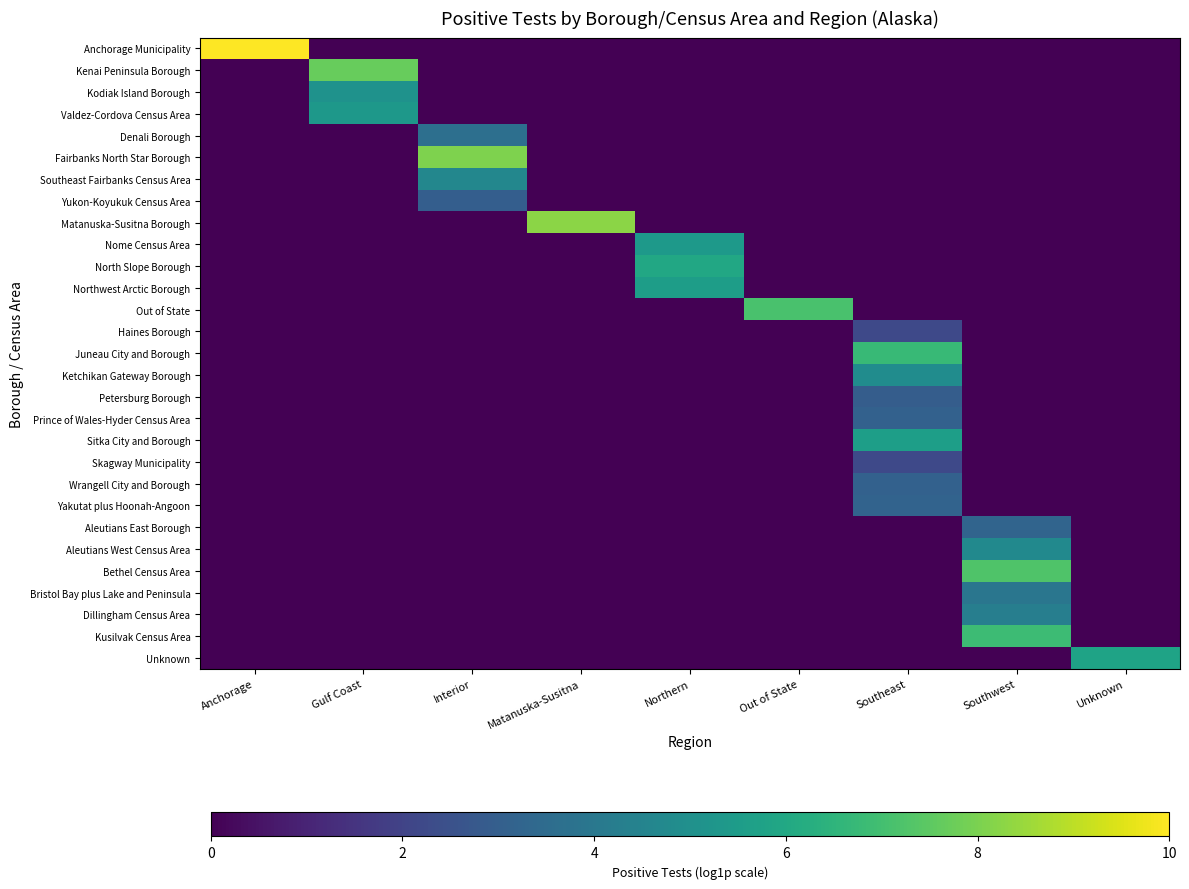

Reading left to right, extract all data points from this chart.

Anchorage Municipality: Anchorage=10.0	Gulf Coast=0.0	Interior=0.0	Matanuska-Susitna=0.0	Northern=0.0	Out of State=0.0	Southeast=0.0	Southwest=0.0	Unknown=0.0
Kenai Peninsula Borough: Anchorage=0.0	Gulf Coast=7.7	Interior=0.0	Matanuska-Susitna=0.0	Northern=0.0	Out of State=0.0	Southeast=0.0	Southwest=0.0	Unknown=0.0
Kodiak Island Borough: Anchorage=0.0	Gulf Coast=5.1	Interior=0.0	Matanuska-Susitna=0.0	Northern=0.0	Out of State=0.0	Southeast=0.0	Southwest=0.0	Unknown=0.0
Valdez-Cordova Census Area: Anchorage=0.0	Gulf Coast=5.3	Interior=0.0	Matanuska-Susitna=0.0	Northern=0.0	Out of State=0.0	Southeast=0.0	Southwest=0.0	Unknown=0.0
Denali Borough: Anchorage=0.0	Gulf Coast=0.0	Interior=3.6	Matanuska-Susitna=0.0	Northern=0.0	Out of State=0.0	Southeast=0.0	Southwest=0.0	Unknown=0.0
Fairbanks North Star Borough: Anchorage=0.0	Gulf Coast=0.0	Interior=8.1	Matanuska-Susitna=0.0	Northern=0.0	Out of State=0.0	Southeast=0.0	Southwest=0.0	Unknown=0.0
Southeast Fairbanks Census Area: Anchorage=0.0	Gulf Coast=0.0	Interior=4.6	Matanuska-Susitna=0.0	Northern=0.0	Out of State=0.0	Southeast=0.0	Southwest=0.0	Unknown=0.0
Yukon-Koyukuk Census Area: Anchorage=0.0	Gulf Coast=0.0	Interior=3.0	Matanuska-Susitna=0.0	Northern=0.0	Out of State=0.0	Southeast=0.0	Southwest=0.0	Unknown=0.0
Matanuska-Susitna Borough: Anchorage=0.0	Gulf Coast=0.0	Interior=0.0	Matanuska-Susitna=8.3	Northern=0.0	Out of State=0.0	Southeast=0.0	Southwest=0.0	Unknown=0.0
Nome Census Area: Anchorage=0.0	Gulf Coast=0.0	Interior=0.0	Matanuska-Susitna=0.0	Northern=5.4	Out of State=0.0	Southeast=0.0	Southwest=0.0	Unknown=0.0
North Slope Borough: Anchorage=0.0	Gulf Coast=0.0	Interior=0.0	Matanuska-Susitna=0.0	Northern=6.0	Out of State=0.0	Southeast=0.0	Southwest=0.0	Unknown=0.0
Northwest Arctic Borough: Anchorage=0.0	Gulf Coast=0.0	Interior=0.0	Matanuska-Susitna=0.0	Northern=5.6	Out of State=0.0	Southeast=0.0	Southwest=0.0	Unknown=0.0
Out of State: Anchorage=0.0	Gulf Coast=0.0	Interior=0.0	Matanuska-Susitna=0.0	Northern=0.0	Out of State=7.1	Southeast=0.0	Southwest=0.0	Unknown=0.0
Haines Borough: Anchorage=0.0	Gulf Coast=0.0	Interior=0.0	Matanuska-Susitna=0.0	Northern=0.0	Out of State=0.0	Southeast=2.2	Southwest=0.0	Unknown=0.0
Juneau City and Borough: Anchorage=0.0	Gulf Coast=0.0	Interior=0.0	Matanuska-Susitna=0.0	Northern=0.0	Out of State=0.0	Southeast=6.8	Southwest=0.0	Unknown=0.0
Ketchikan Gateway Borough: Anchorage=0.0	Gulf Coast=0.0	Interior=0.0	Matanuska-Susitna=0.0	Northern=0.0	Out of State=0.0	Southeast=4.9	Southwest=0.0	Unknown=0.0
Petersburg Borough: Anchorage=0.0	Gulf Coast=0.0	Interior=0.0	Matanuska-Susitna=0.0	Northern=0.0	Out of State=0.0	Southeast=2.9	Southwest=0.0	Unknown=0.0
Prince of Wales-Hyder Census Area: Anchorage=0.0	Gulf Coast=0.0	Interior=0.0	Matanuska-Susitna=0.0	Northern=0.0	Out of State=0.0	Southeast=3.1	Southwest=0.0	Unknown=0.0
Sitka City and Borough: Anchorage=0.0	Gulf Coast=0.0	Interior=0.0	Matanuska-Susitna=0.0	Northern=0.0	Out of State=0.0	Southeast=5.6	Southwest=0.0	Unknown=0.0
Skagway Municipality: Anchorage=0.0	Gulf Coast=0.0	Interior=0.0	Matanuska-Susitna=0.0	Northern=0.0	Out of State=0.0	Southeast=2.2	Southwest=0.0	Unknown=0.0
Wrangell City and Borough: Anchorage=0.0	Gulf Coast=0.0	Interior=0.0	Matanuska-Susitna=0.0	Northern=0.0	Out of State=0.0	Southeast=3.1	Southwest=0.0	Unknown=0.0
Yakutat plus Hoonah-Angoon: Anchorage=0.0	Gulf Coast=0.0	Interior=0.0	Matanuska-Susitna=0.0	Northern=0.0	Out of State=0.0	Southeast=3.2	Southwest=0.0	Unknown=0.0
Aleutians East Borough: Anchorage=0.0	Gulf Coast=0.0	Interior=0.0	Matanuska-Susitna=0.0	Northern=0.0	Out of State=0.0	Southeast=0.0	Southwest=3.2	Unknown=0.0
Aleutians West Census Area: Anchorage=0.0	Gulf Coast=0.0	Interior=0.0	Matanuska-Susitna=0.0	Northern=0.0	Out of State=0.0	Southeast=0.0	Southwest=4.7	Unknown=0.0
Bethel Census Area: Anchorage=0.0	Gulf Coast=0.0	Interior=0.0	Matanuska-Susitna=0.0	Northern=0.0	Out of State=0.0	Southeast=0.0	Southwest=7.2	Unknown=0.0
Bristol Bay plus Lake and Peninsula: Anchorage=0.0	Gulf Coast=0.0	Interior=0.0	Matanuska-Susitna=0.0	Northern=0.0	Out of State=0.0	Southeast=0.0	Southwest=3.9	Unknown=0.0
Dillingham Census Area: Anchorage=0.0	Gulf Coast=0.0	Interior=0.0	Matanuska-Susitna=0.0	Northern=0.0	Out of State=0.0	Southeast=0.0	Southwest=4.3	Unknown=0.0
Kusilvak Census Area: Anchorage=0.0	Gulf Coast=0.0	Interior=0.0	Matanuska-Susitna=0.0	Northern=0.0	Out of State=0.0	Southeast=0.0	Southwest=6.8	Unknown=0.0
Unknown: Anchorage=0.0	Gulf Coast=0.0	Interior=0.0	Matanuska-Susitna=0.0	Northern=0.0	Out of State=0.0	Southeast=0.0	Southwest=0.0	Unknown=5.8